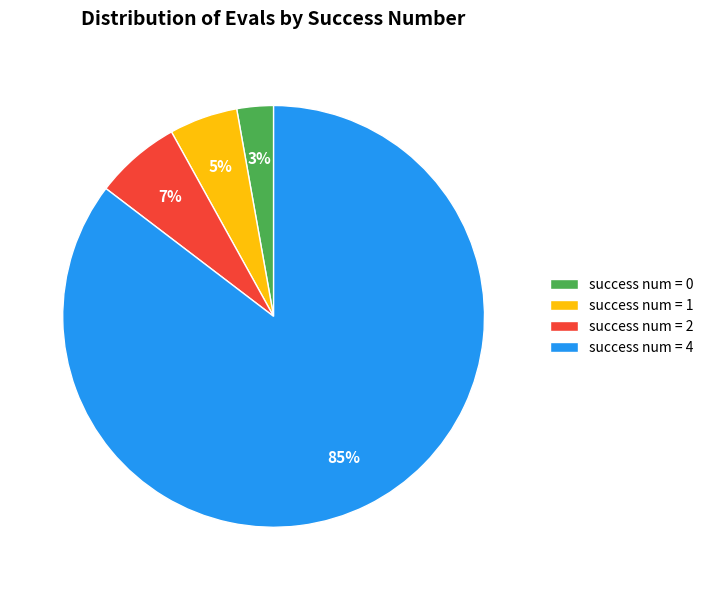

Rank the categories by value from highest to lowest.

success num = 4, success num = 2, success num = 1, success num = 0